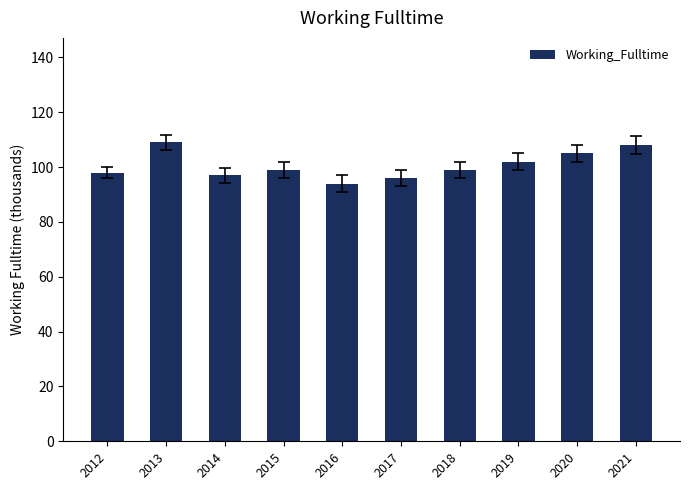

How many data points does each series have?

10